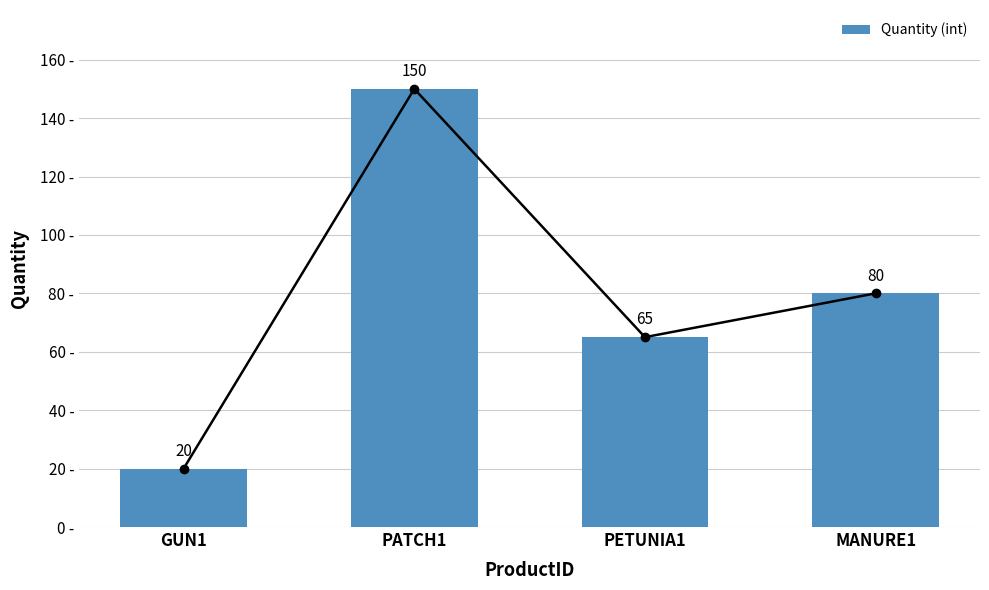

Approximately how many times larger is the value at PATCH1 compared to GUN1?

7.5